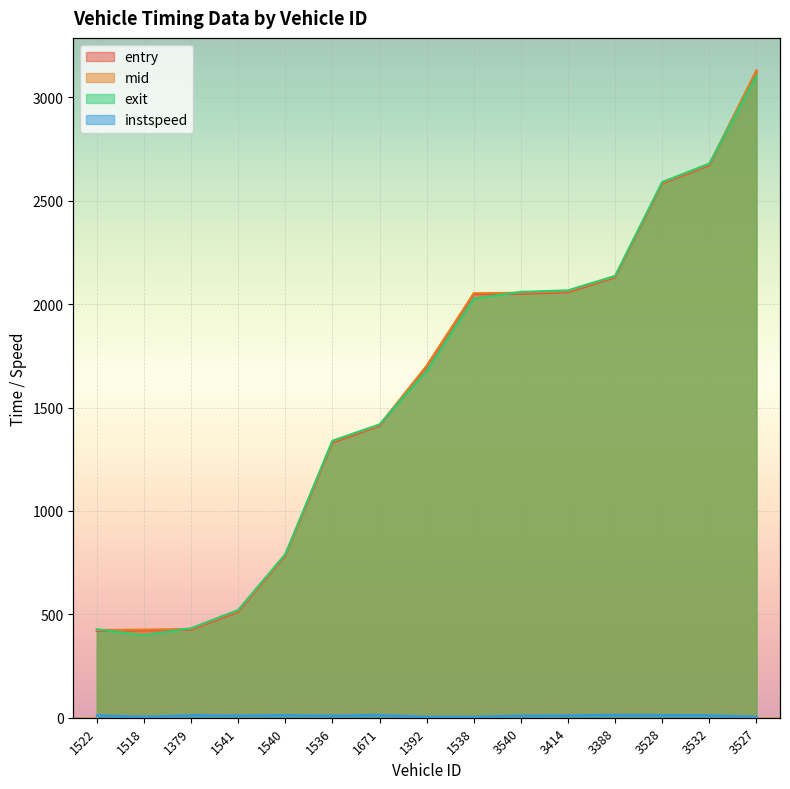

What value does the entry series have at 1379?

425.8